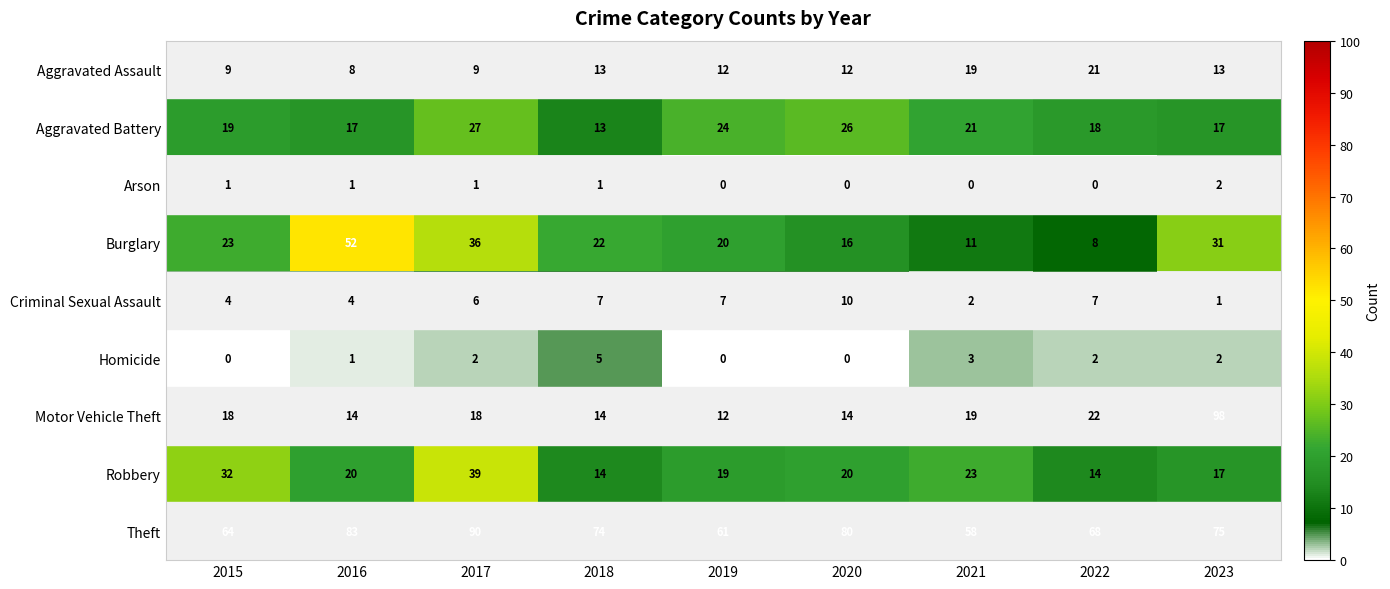

Count the number of categories in the chart.

9